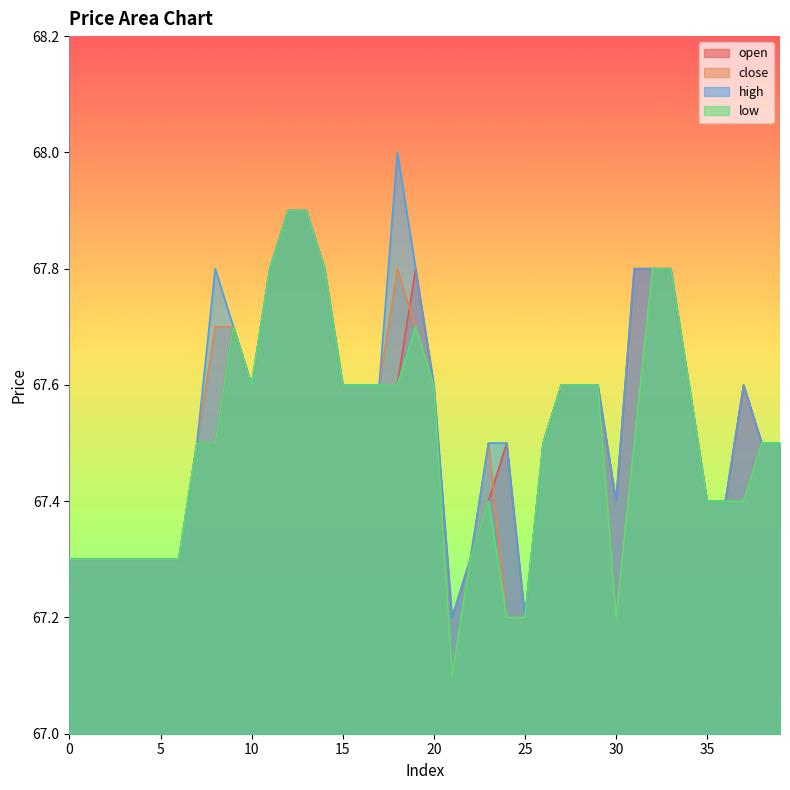

What is the maximum value for open?

67.9